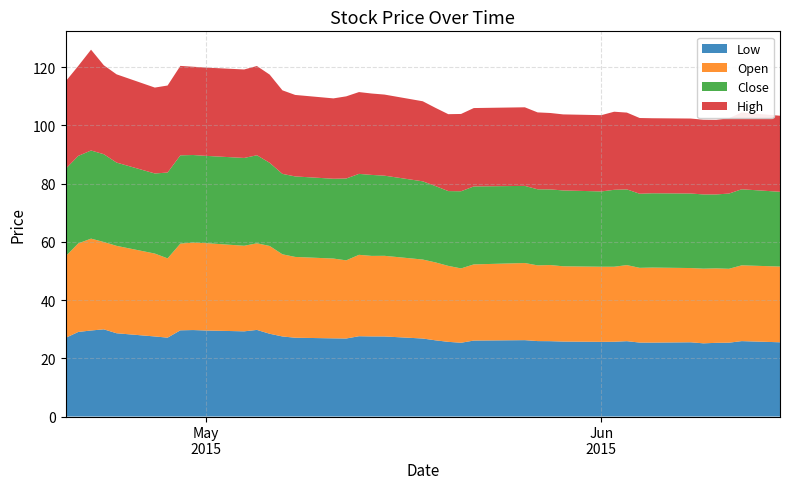

Reading right to left, transcribe all the data shown in this chart.

Low: 25.5	25.9	25.4	25.3	25.1	25.5	25.4	25.4	25.9	25.7	25.6	25.8	25.9	25.9	26.2	26.1	25.3	25.6	26.2	26.8	27.5	27.5	27.6	26.8	26.9	27.1	27.5	28.4	29.8	29.3	29.5	29.7	29.6	27.1	27.5	28.6	30.0	29.5	29.0	27.0
Open: 26.0	26.0	25.4	25.6	25.6	25.5	25.8	25.7	26.1	25.8	25.8	25.9	26.1	26.0	26.5	26.2	25.5	26.1	26.8	27.1	27.7	27.7	28.0	26.8	27.4	27.8	28.2	30.1	29.8	29.4	30.0	30.0	29.8	27.2	28.5	30.0	30.0	31.5	30.4	28.0
Close: 25.7	26.1	25.8	25.4	25.5	25.6	25.5	25.5	26.0	26.4	25.9	26.0	26.0	26.1	26.5	26.8	26.5	25.7	26.2	26.9	27.5	27.8	27.8	28.1	27.4	27.6	27.6	28.6	30.2	30.2	30.0	30.1	30.3	29.5	27.5	28.6	30.1	30.3	30.0	30.0
High: 26.1	26.4	25.9	25.6	25.7	25.8	25.8	26.0	26.4	26.8	26.2	26.1	26.2	26.4	27.0	26.9	26.5	26.4	26.9	27.5	27.9	28.0	28.1	28.2	27.6	28.0	28.7	30.3	30.6	30.4	30.3	30.3	30.7	29.9	29.5	30.3	30.5	34.6	30.9	30.0